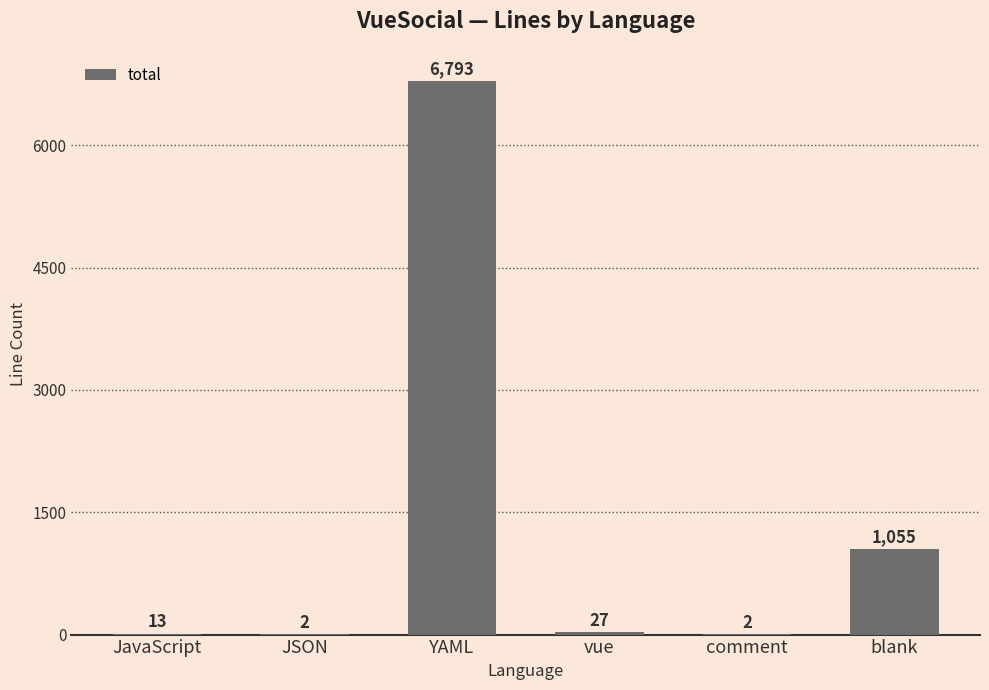

What is the sum of the values at comment and JSON?

4